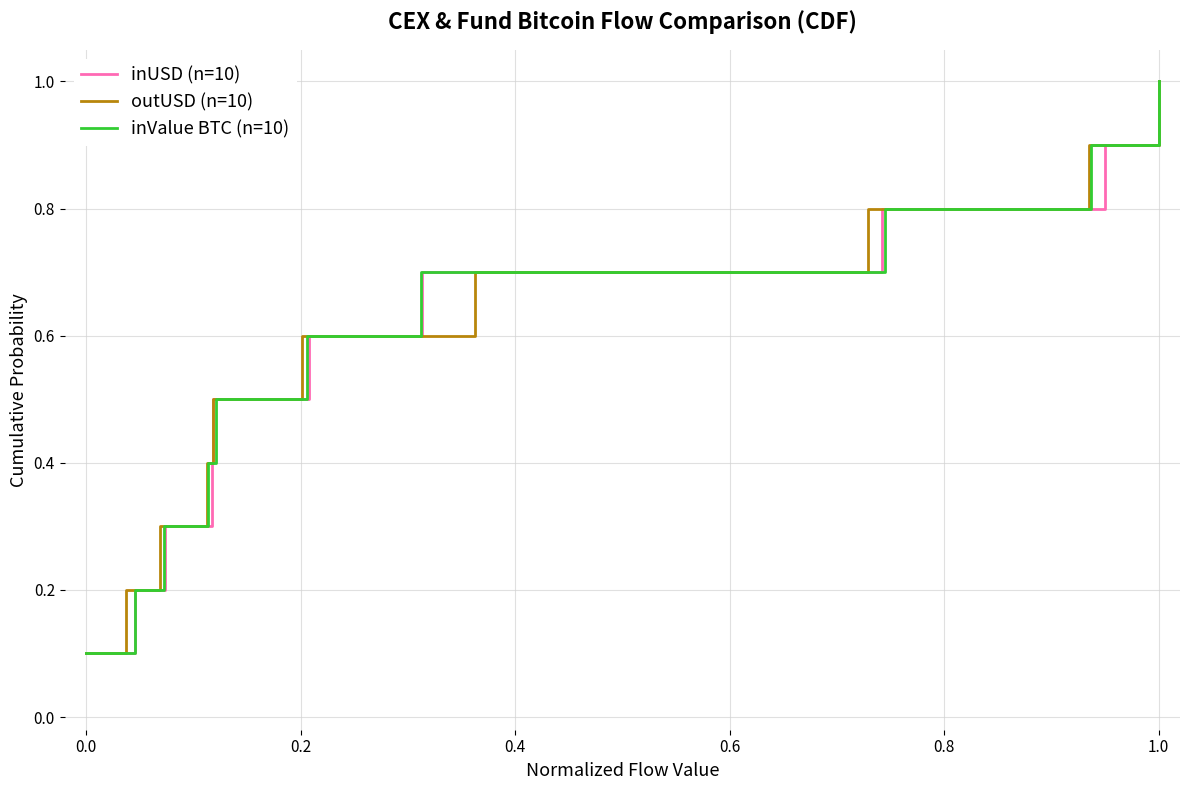

What is the maximum value for inUSD (n=10)?

1.0